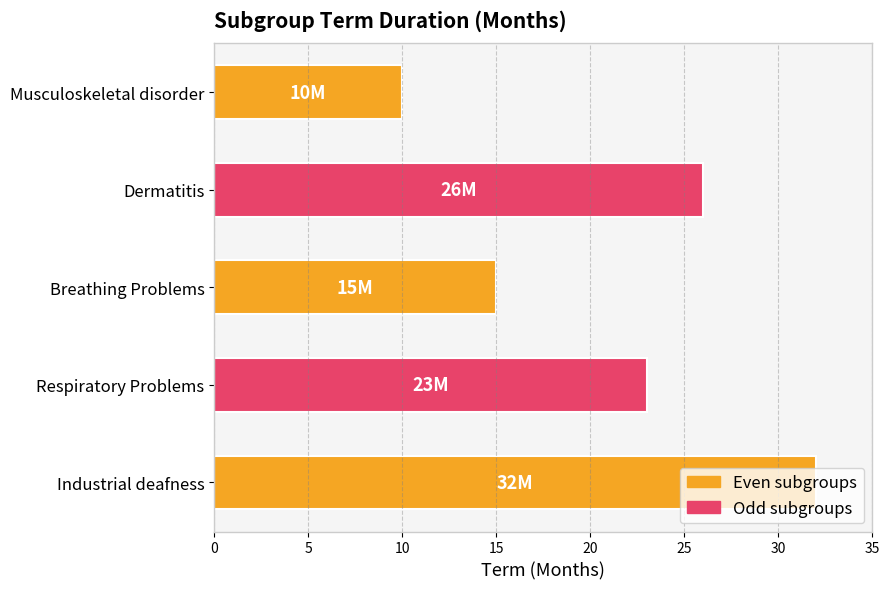

What is the difference between the maximum and minimum values?

22